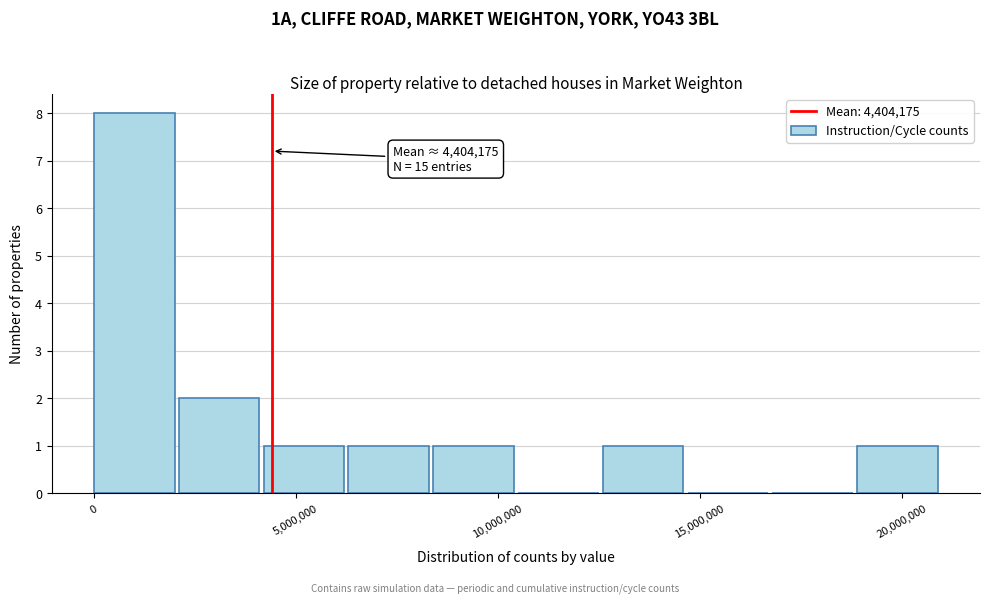

Over which range of the x-axis is the bar tallest?

0 to 2100000